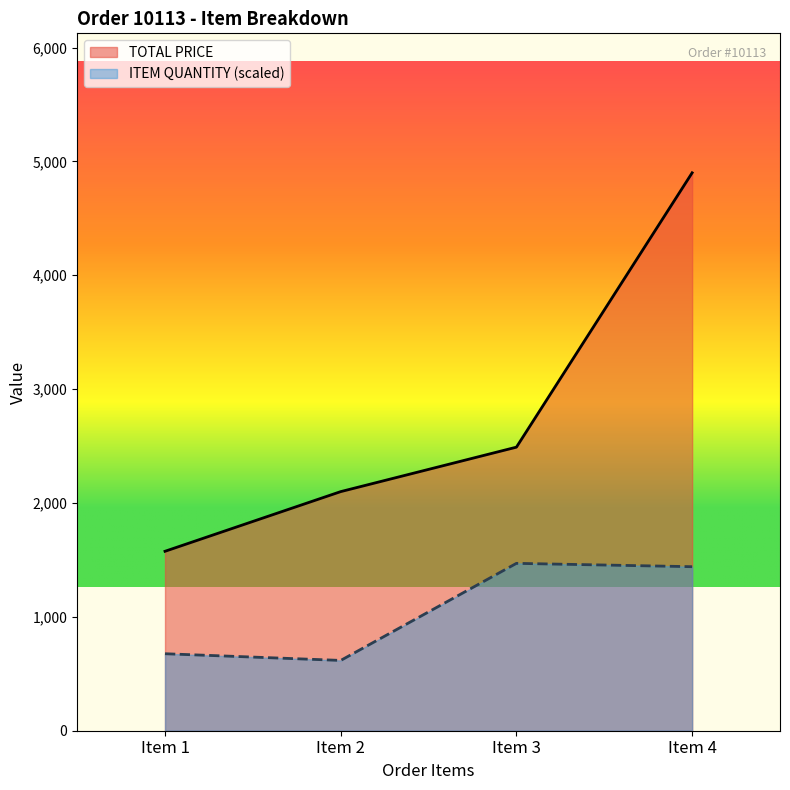

What is the value of the TOTAL PRICE point at the 4th from the left?

4900.0